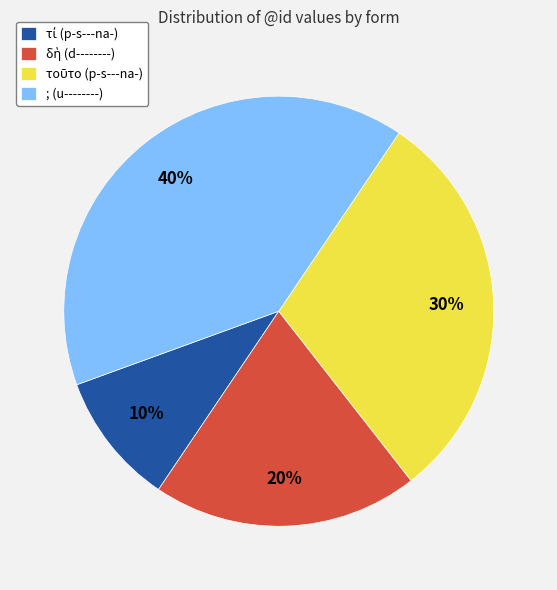

Is it true that ; (u--------) is 40% of the pie?

True